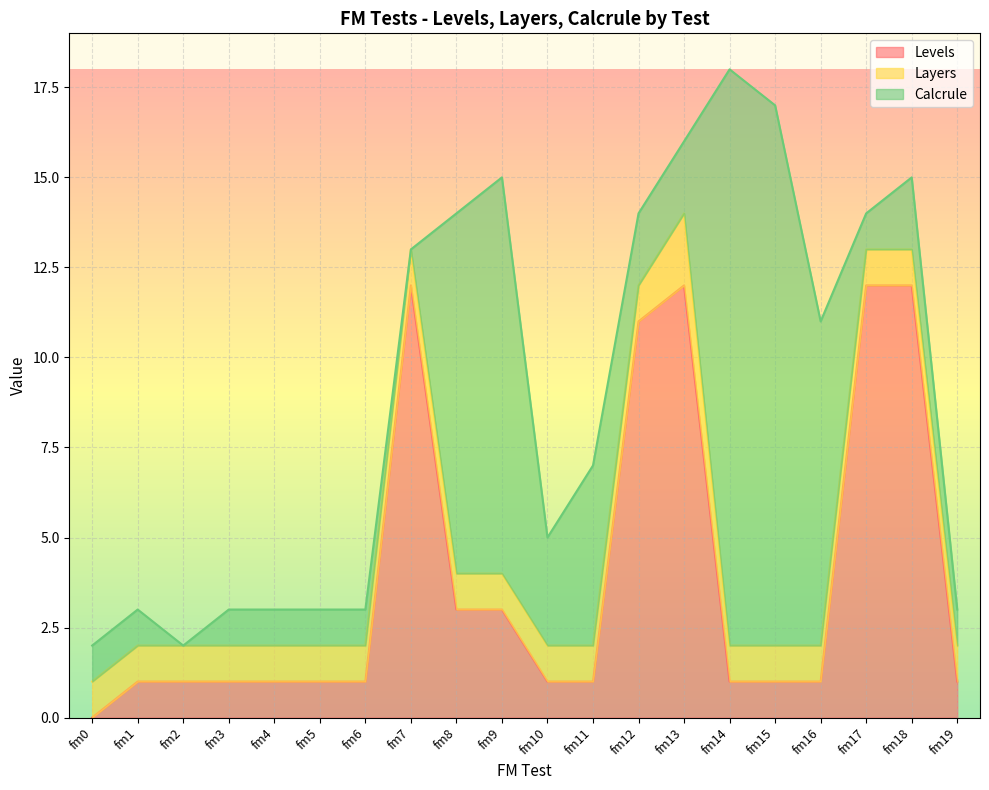

What is the difference between the Calcrule values at fm2 and fm11?

5